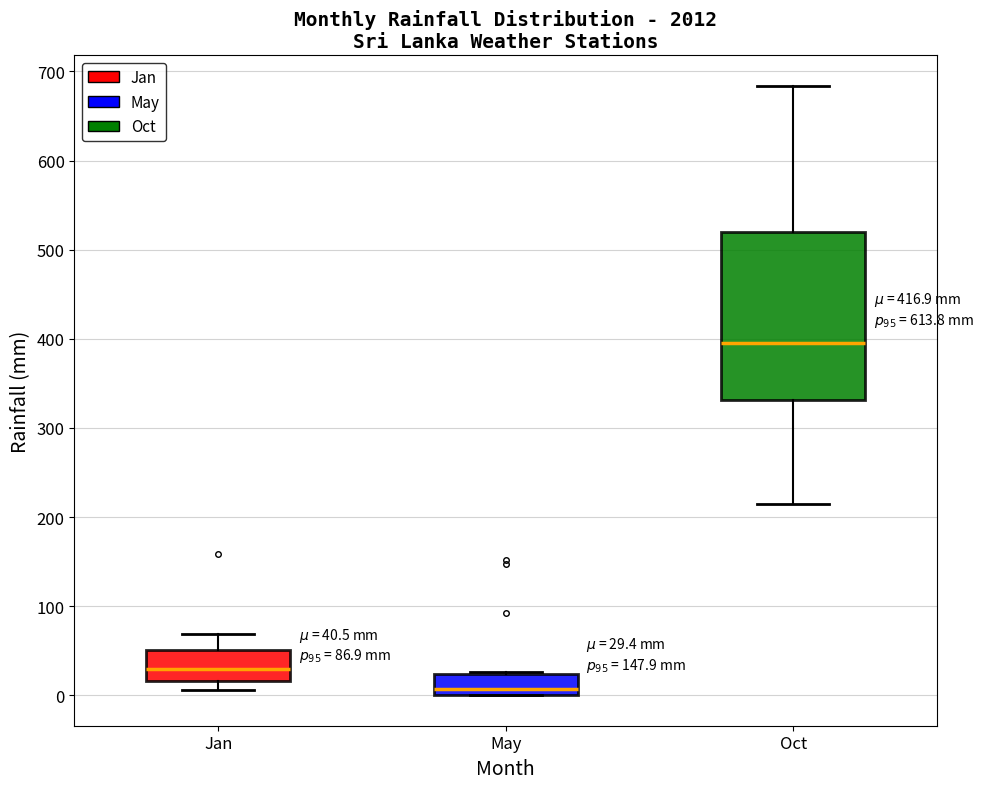

Which box's median line is the lowest?

May